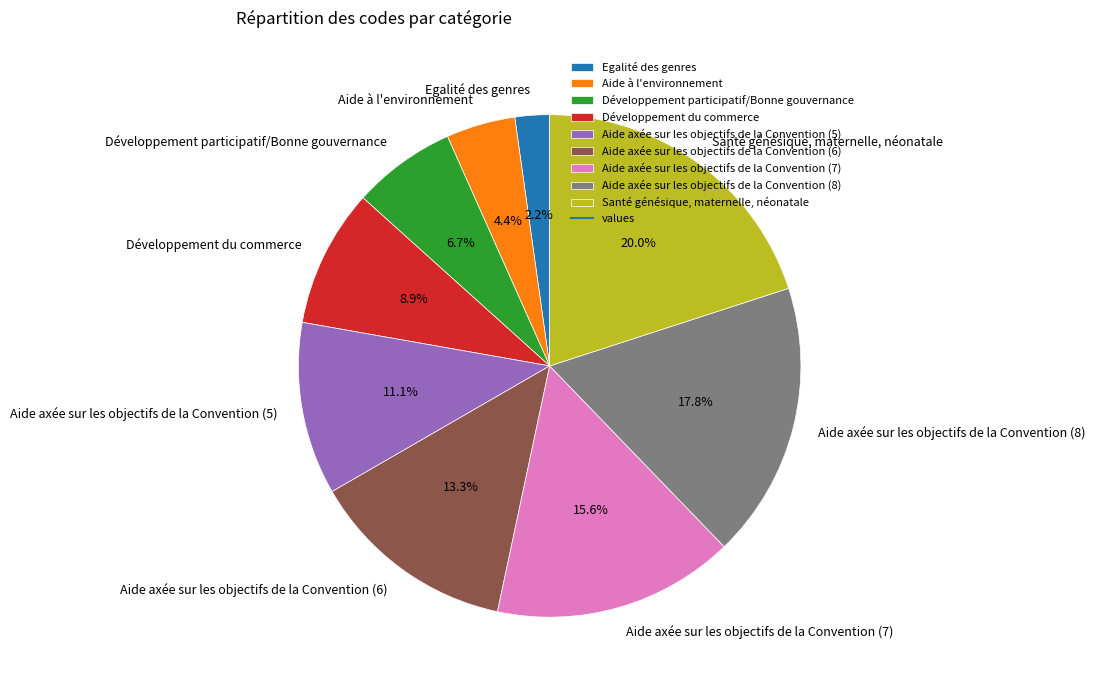

What is the ratio of the value at Aide axée sur les objectifs de la Convention (6) to the value at Développement participatif/Bonne gouvernance?

2.0